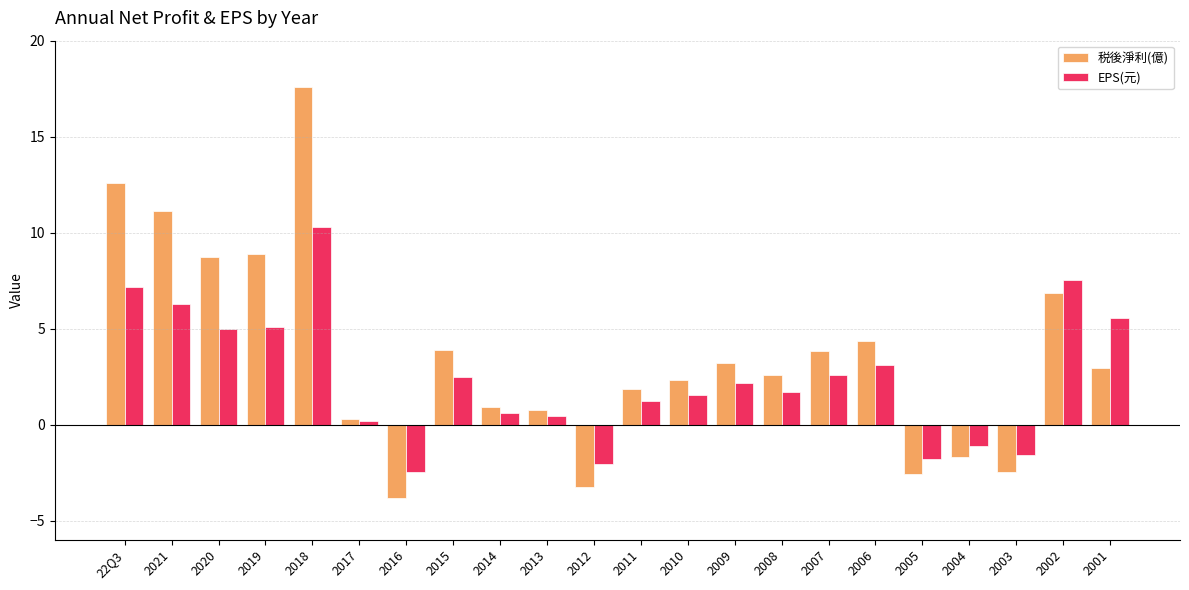

What are all the series names shown in the legend?

税後淨利(億), EPS(元)